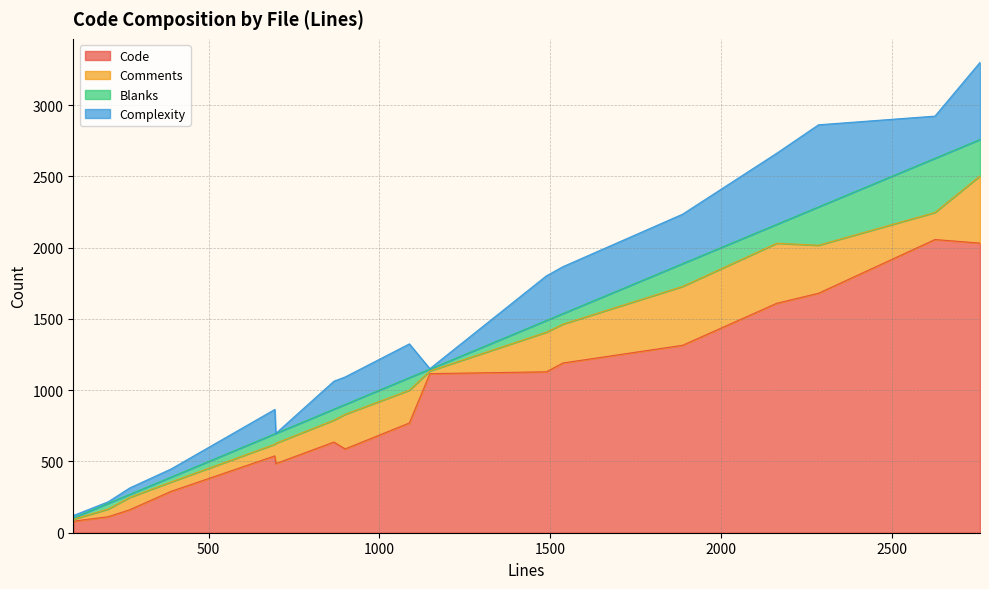

What is the maximum value for Code?

2057